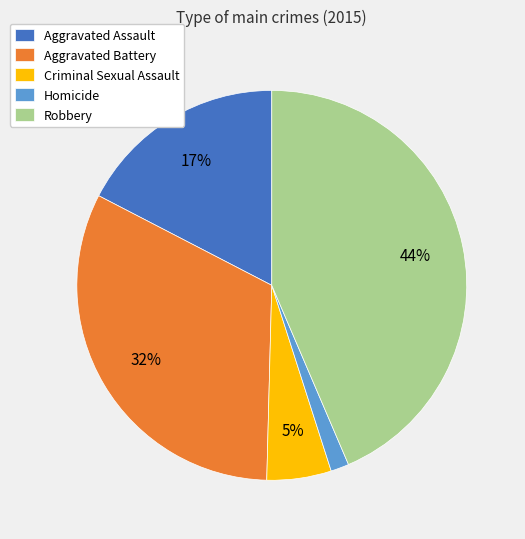

Which slice is the smallest?

Homicide